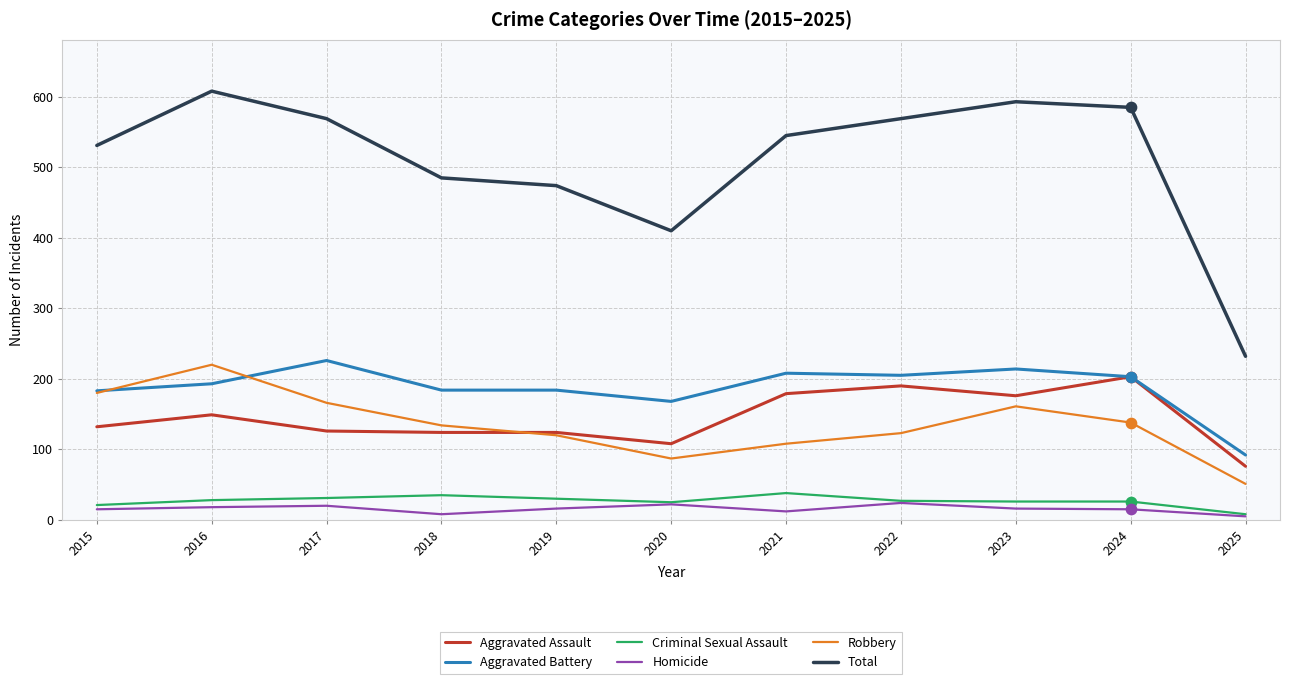

At how many categories does at least one series exceed 127?

11